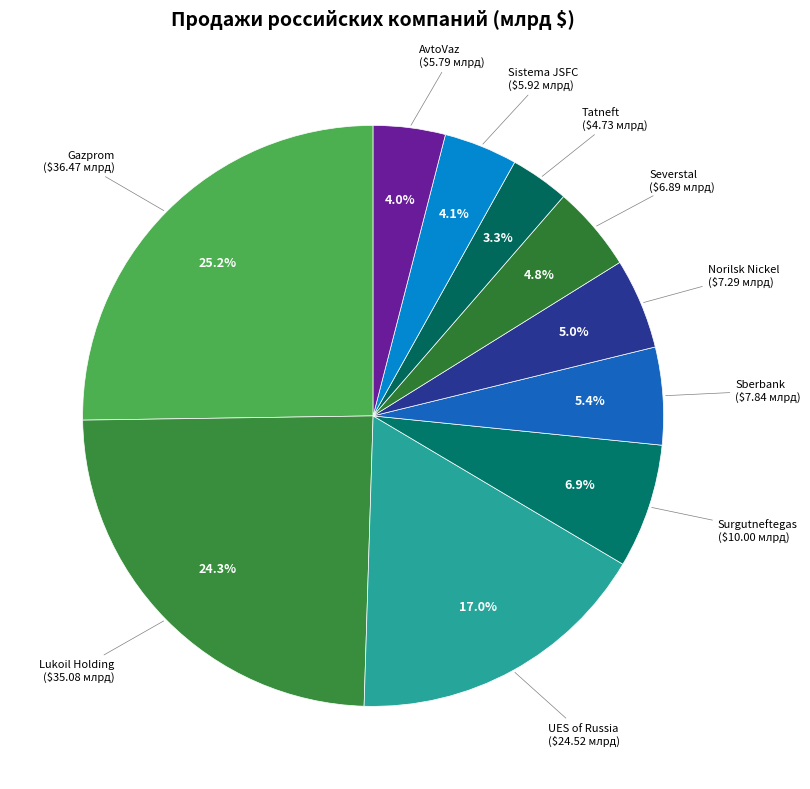

Which has a higher value, Severstal or Surgutneftegas?

Surgutneftegas